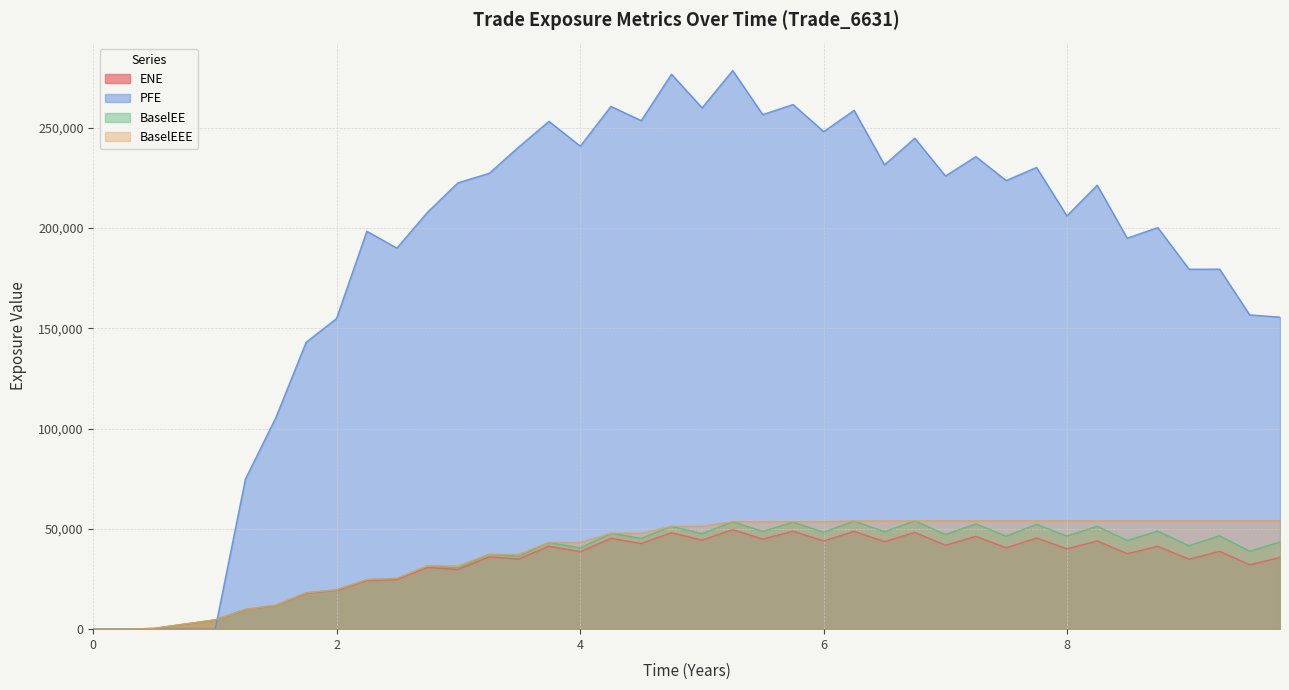

Where is the first local minimum for PFE?

2.49315